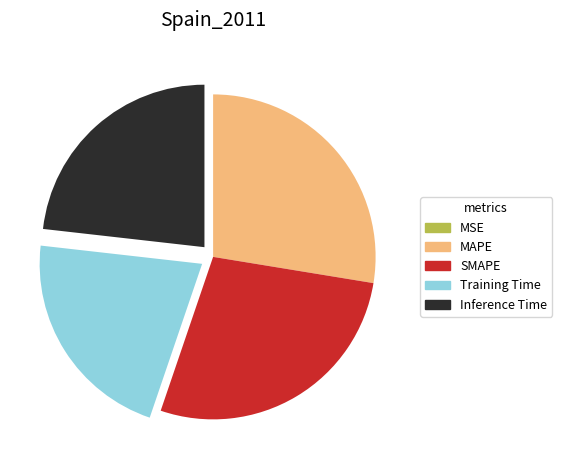

Between SMAPE and Inference Time, which is larger?

SMAPE